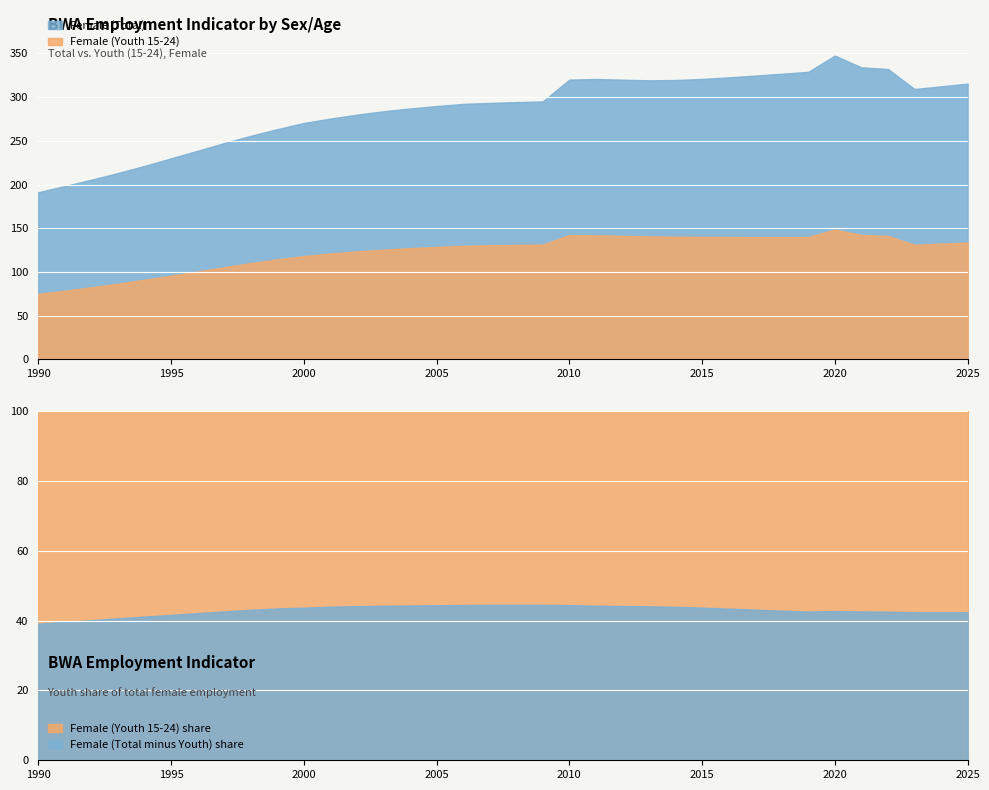

What is the difference between the Female (Total) values at 1992 and 2017?

119.1